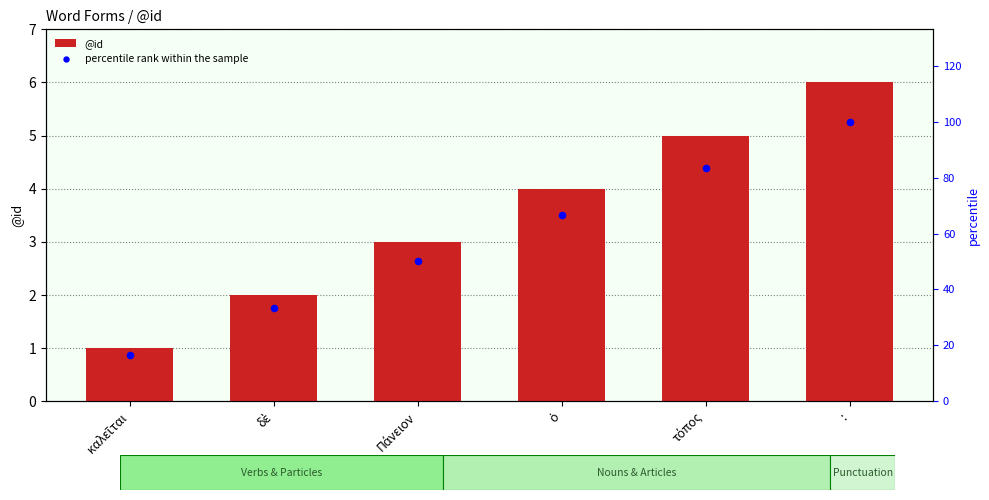

What is the total value across all series at καλεῖται?

17.7